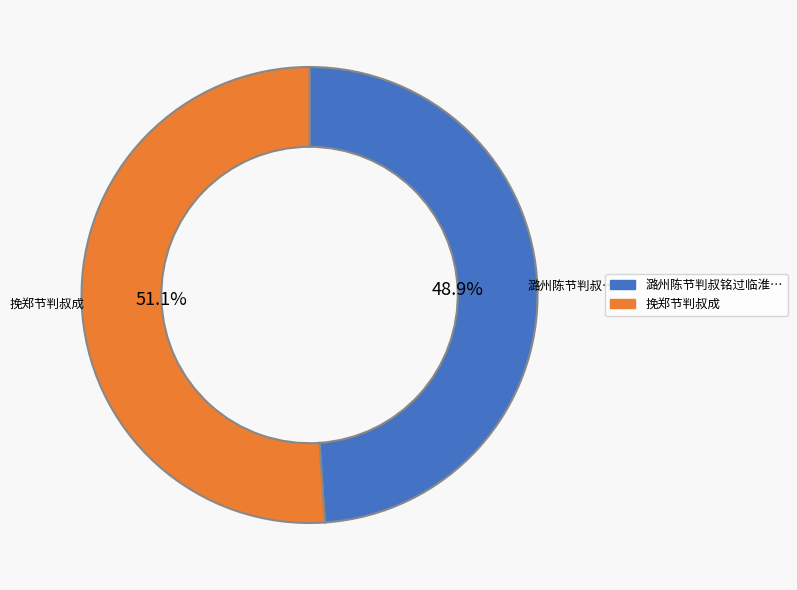

Is there any slice that represents more than half of the pie?

Yes